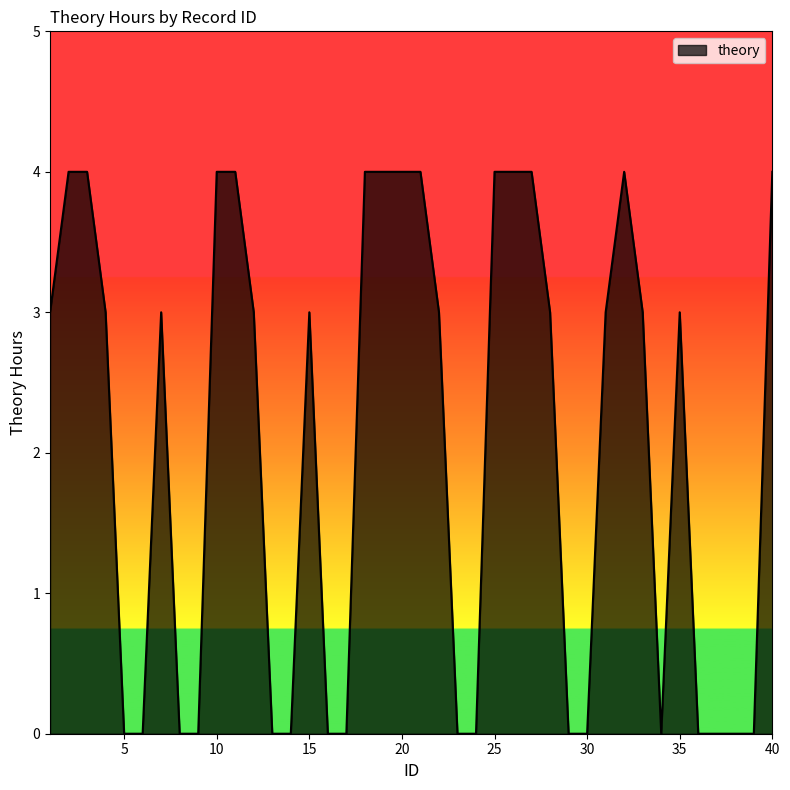

What is the difference between the maximum and minimum values?

4